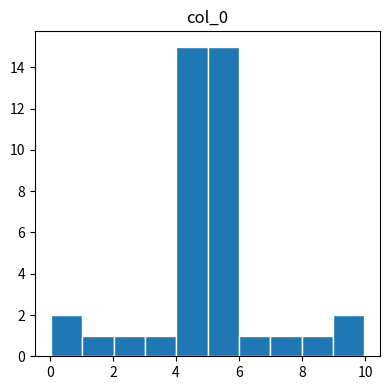

Reading left to right, list every bar in this chart as the range it spans on the x-axis followed by its height. Neither the bar edges nor the heights are printed on the chart, so give them approximately, as read against the axes.

0 to 1: 2
1 to 2: 1
2 to 3: 1
3 to 4: 1
4 to 5: 15
5 to 6: 15
6 to 7: 1
7 to 8: 1
8 to 9: 1
9 to 10: 2